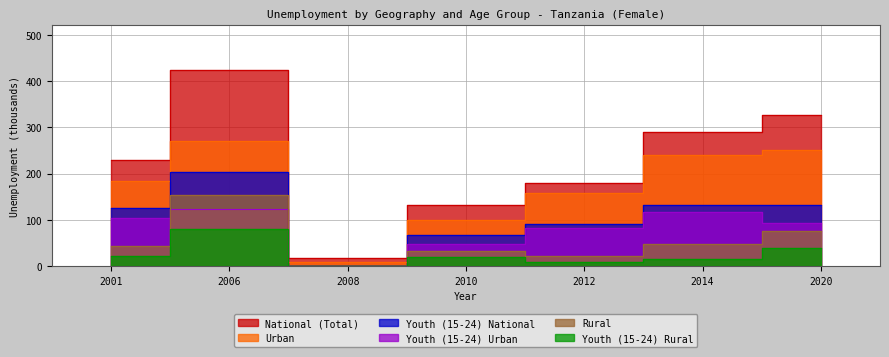

True or false: Youth (15-24) Urban and Urban intersect in this chart.

False